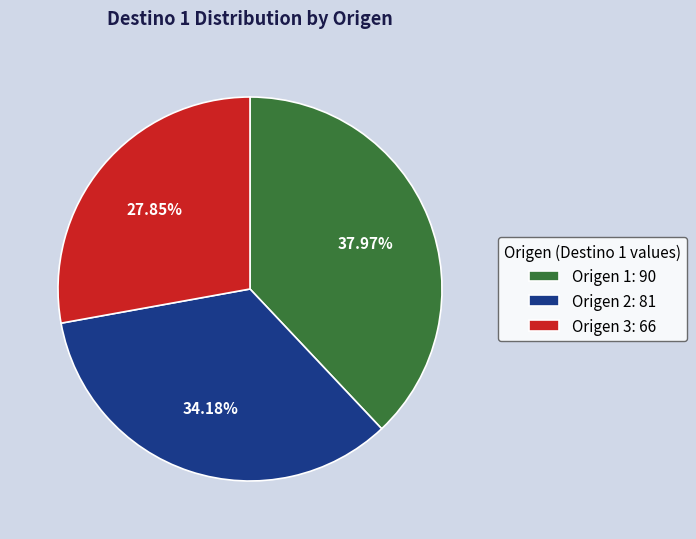

Between Origen 3 and Origen 2, which is larger?

Origen 2